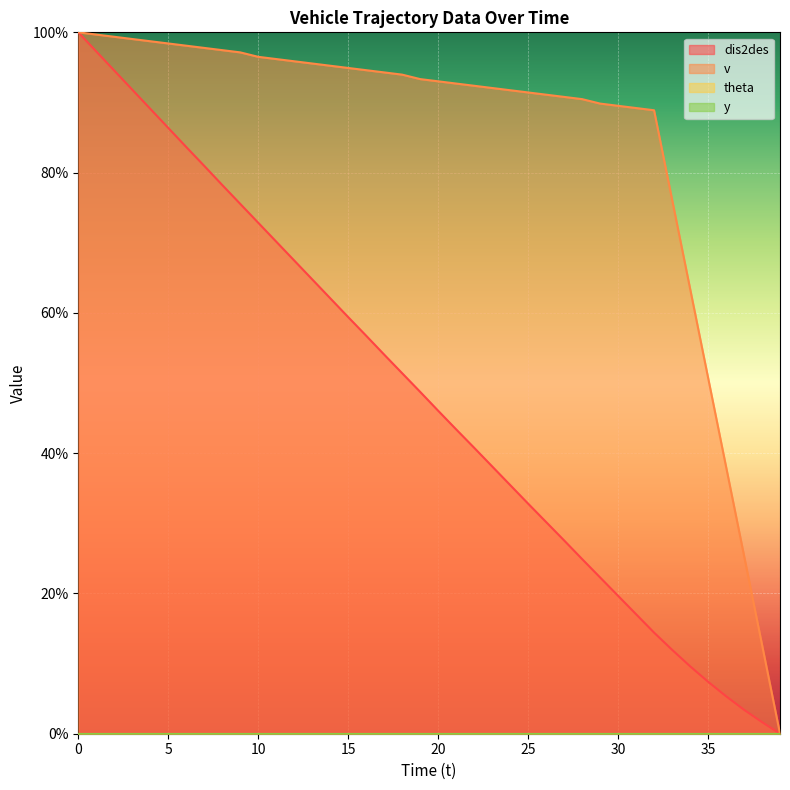

True or false: v has more than 2 interior local peaks.

False